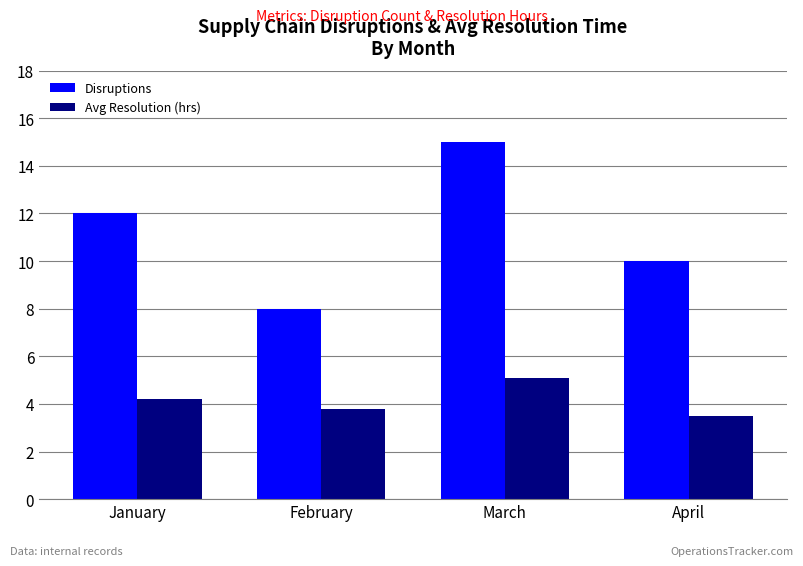

Is it true that Disruptions equals 15.0 at March?

True